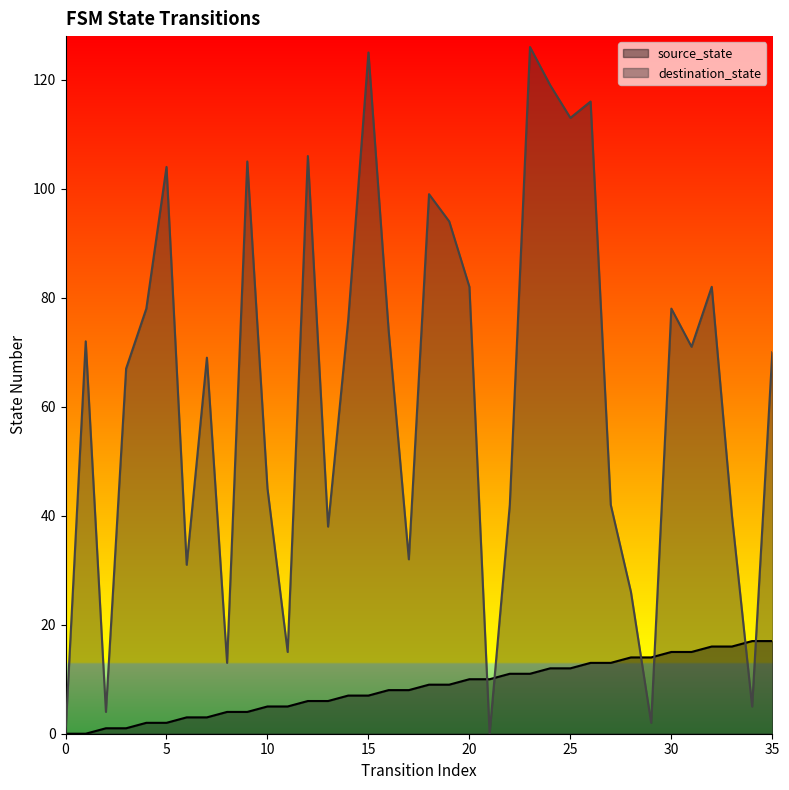

How many series are shown in this chart?

2